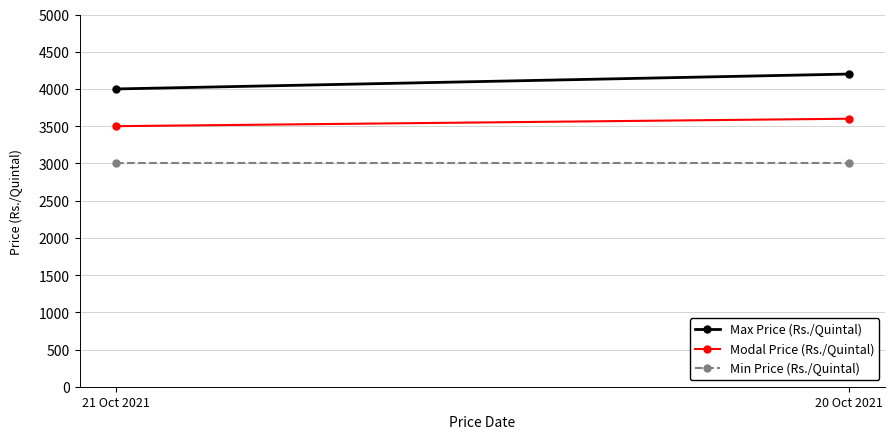

The Modal Price (Rs./Quintal) series shows 1550 at 21 Oct 2021. True or false?

False